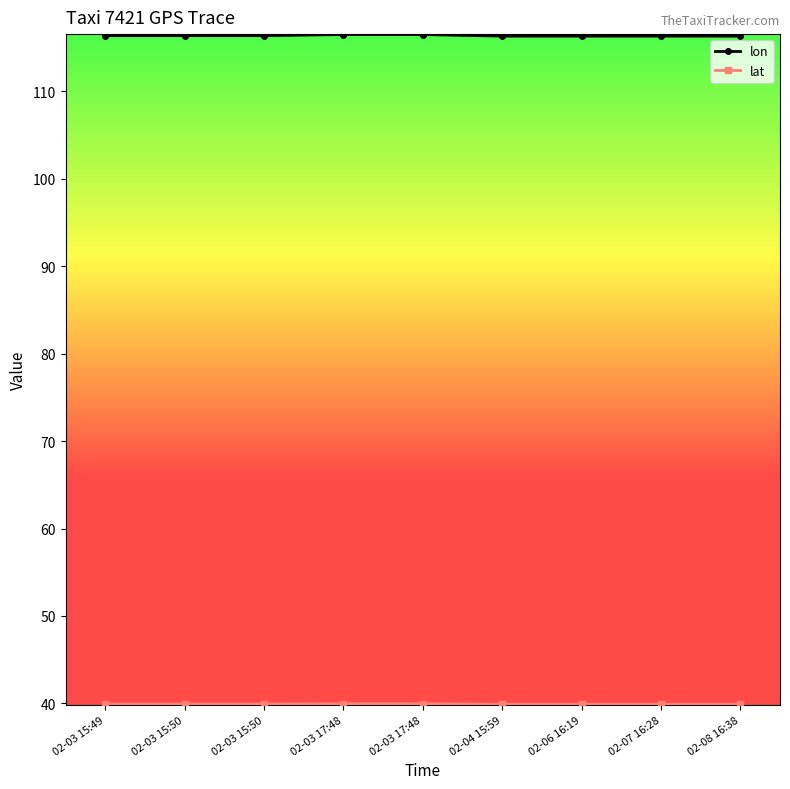

Is this an area chart (filled region under the line)?

No